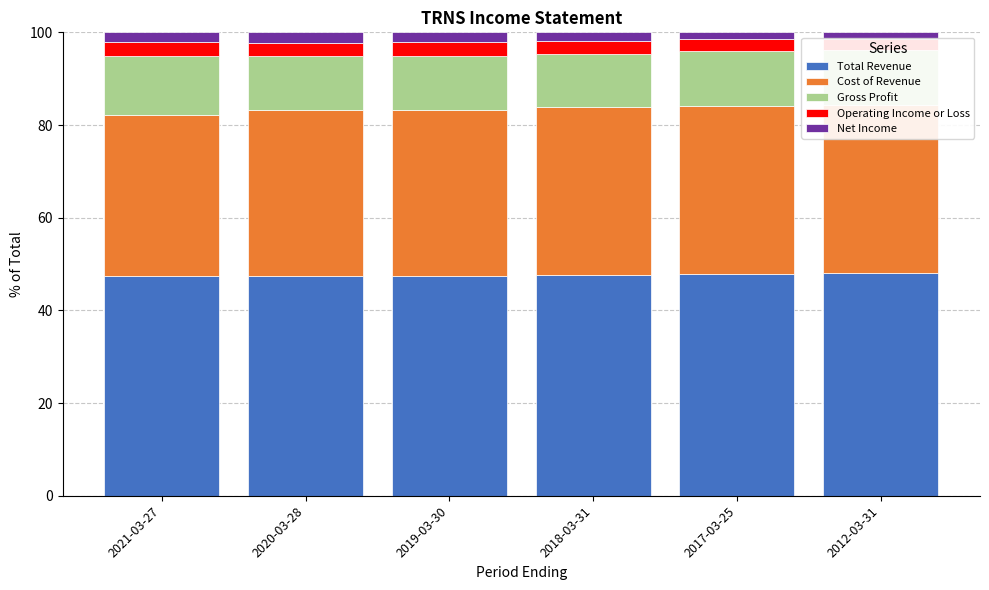

What is the smallest value displayed?

1.4